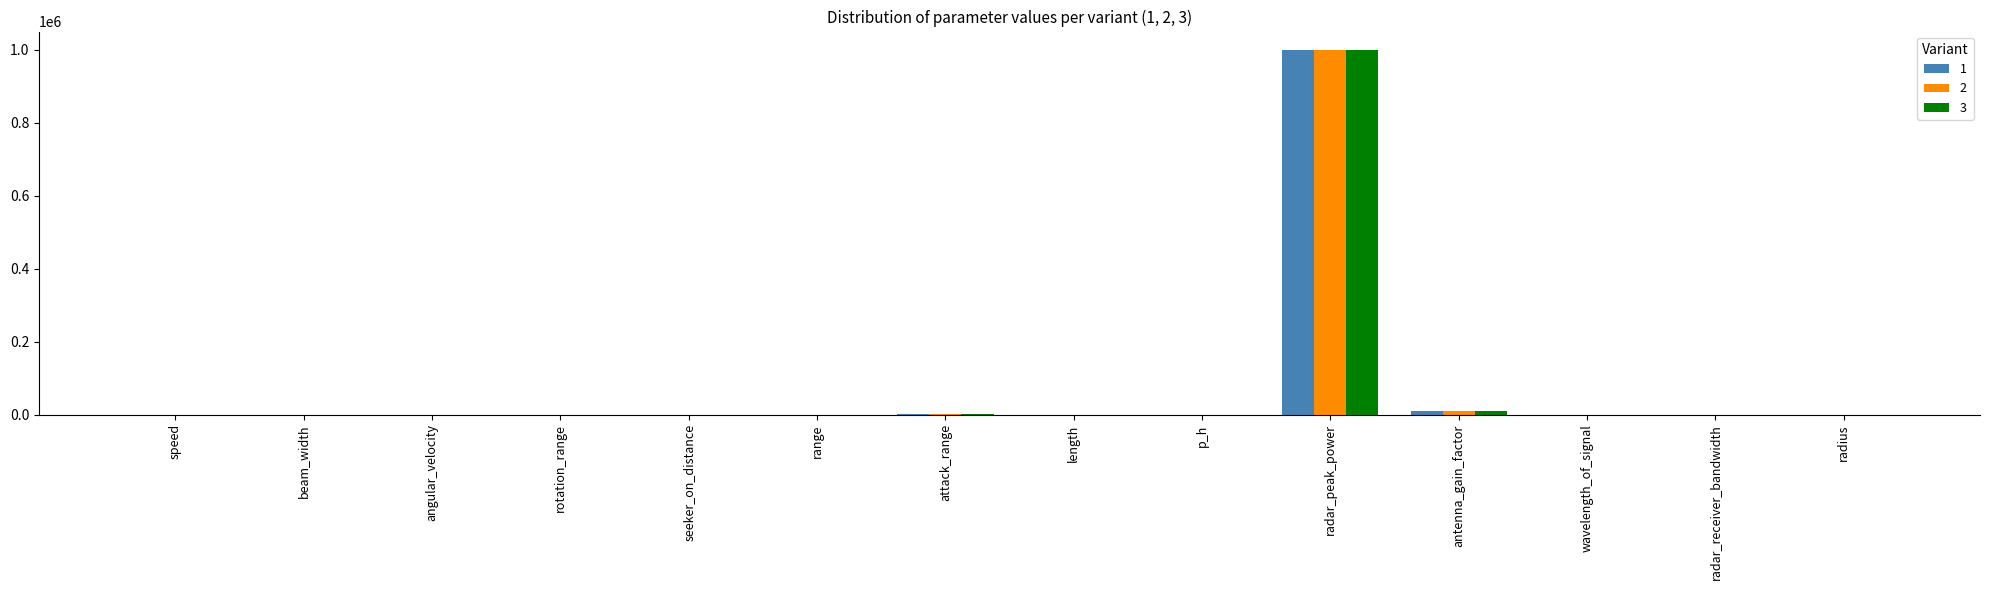

Which category has the highest value in the 1 series?

radar_peak_power